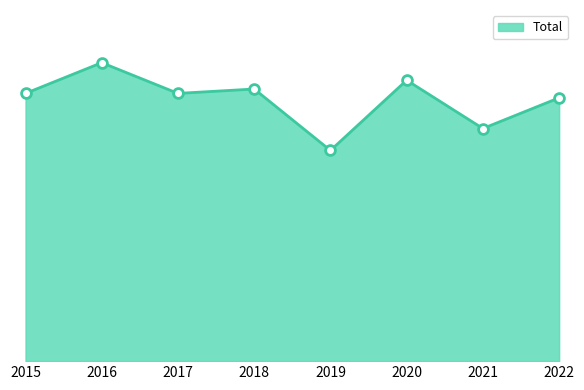

What is the change in value from 2018 to 2020?

+2